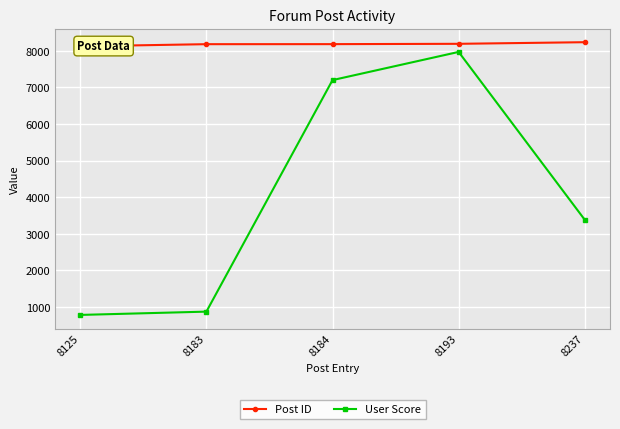

True or false: Post ID and User Score cross at least once.

False